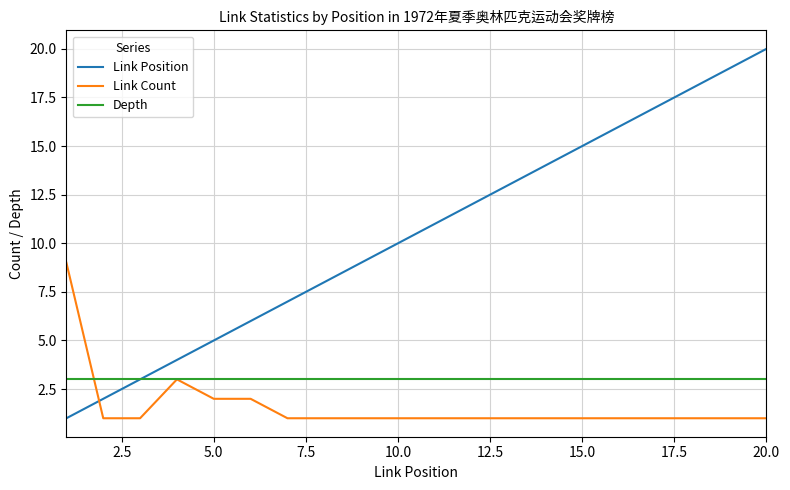

Which series has the largest total across all categories?

Link Position